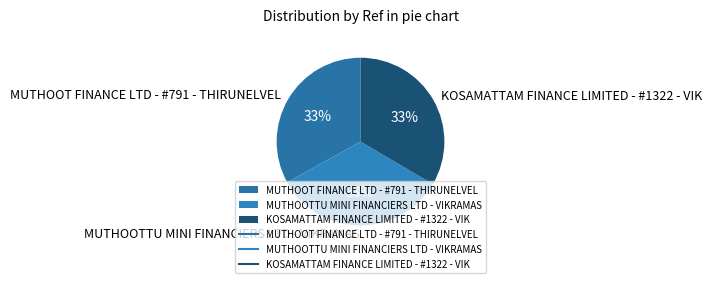

Do MUTHOOTTU MINI FINANCIERS LTD - VIKRAMAS and MUTHOOT FINANCE LTD - #791 - THIRUNELVEL together represent more than half of the pie?

Yes